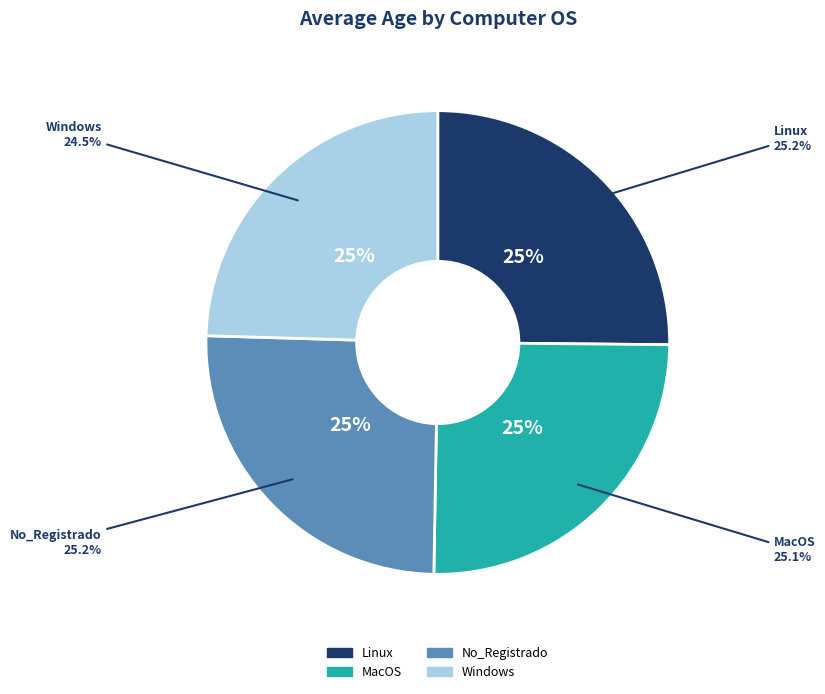

What is the ratio of the value at MacOS to the value at Windows?

1.0